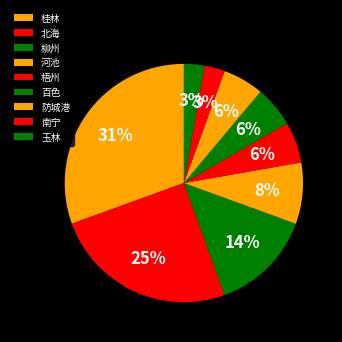

To the nearest percent, what portion does 玉林 represent?

3%